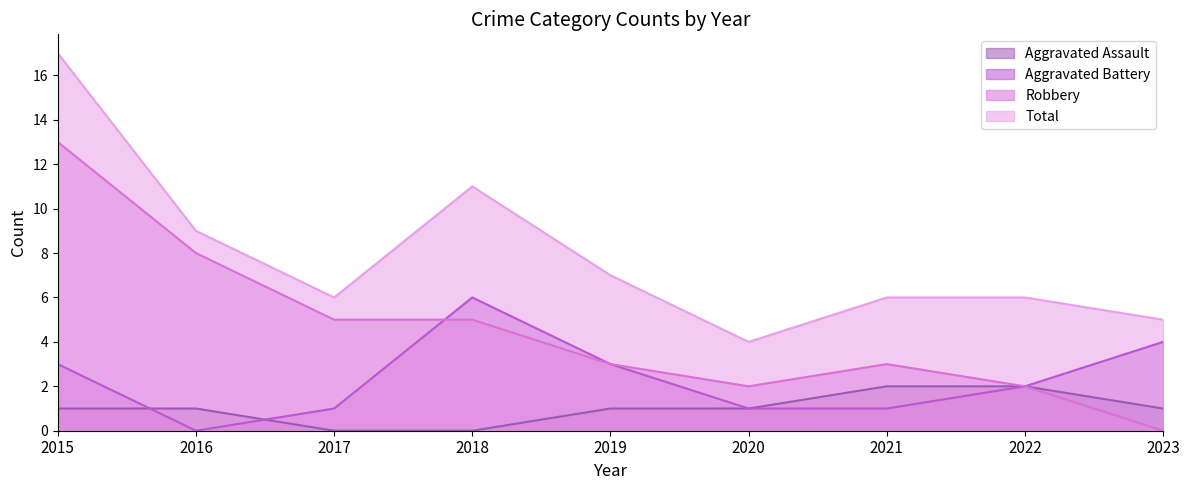

How many values in the Aggravated Assault series exceed 1?

2